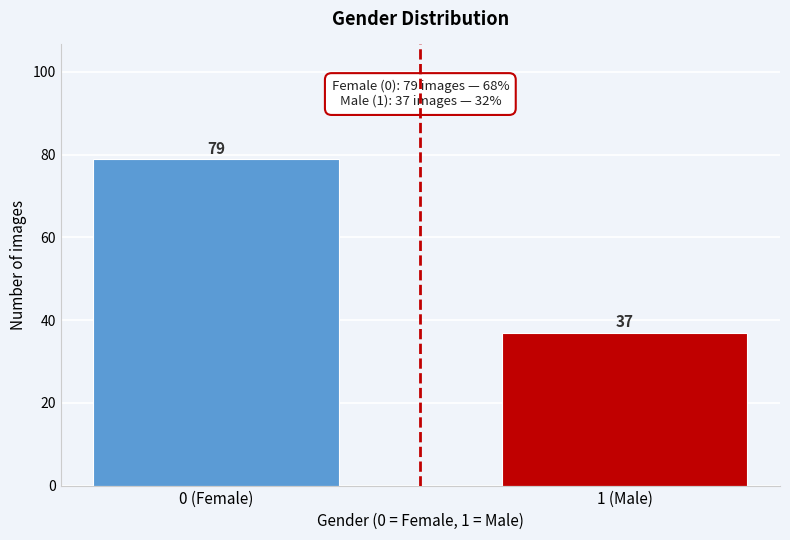

Reading left to right, transcribe all the data shown in this chart.

0 (Female)=79	1 (Male)=37